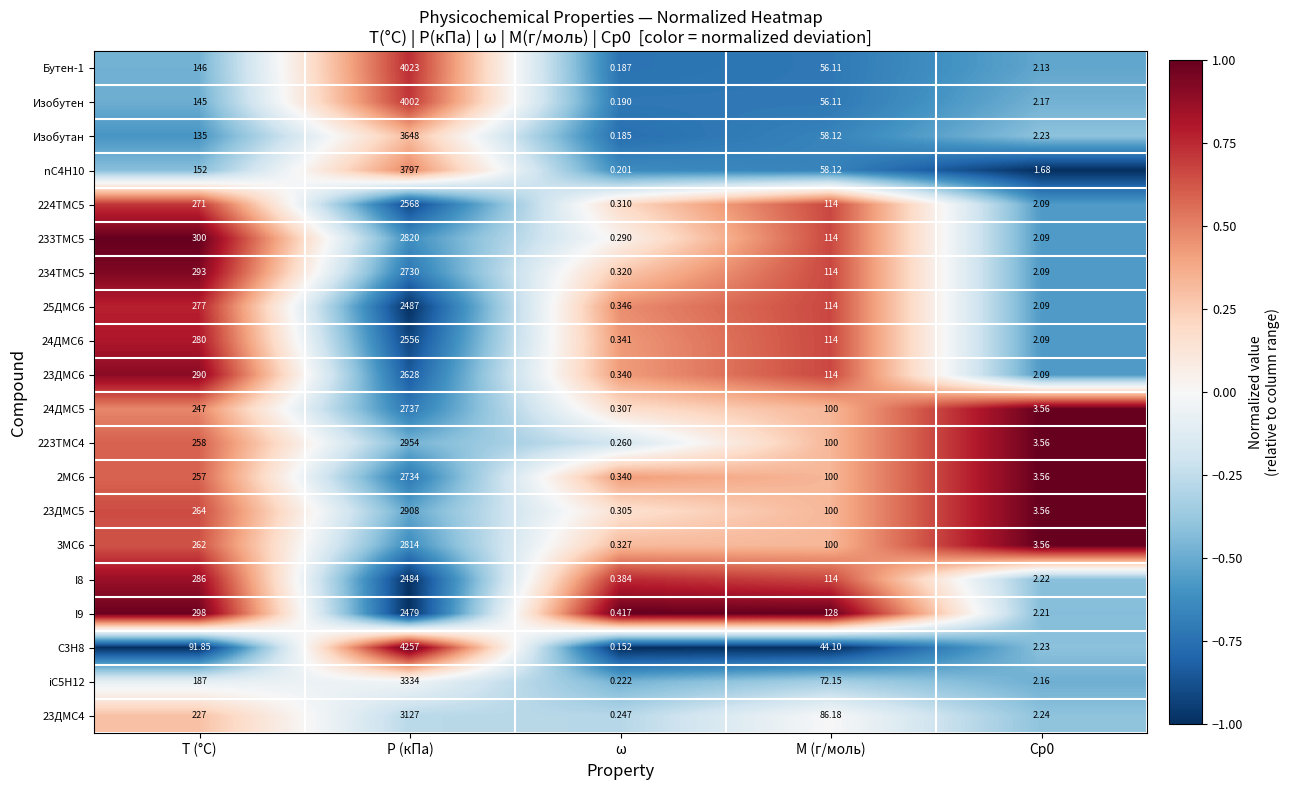

Where is 234TMC5 nearest to the value 1365?

T (°C)